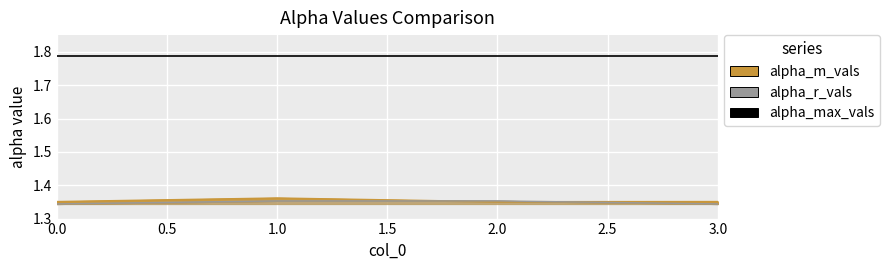

List the labels in order of alpha_r_vals value, largest first.

1, 2, 0, 3